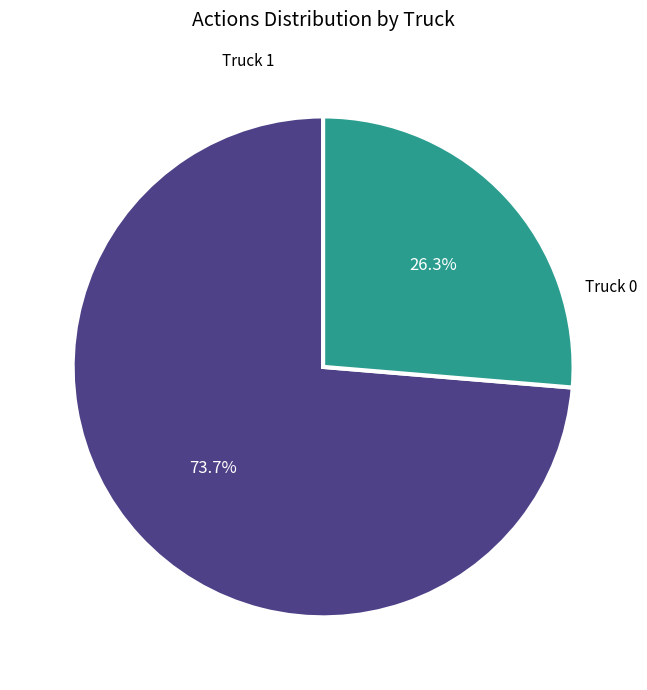

Is there a majority slice in this chart?

Yes